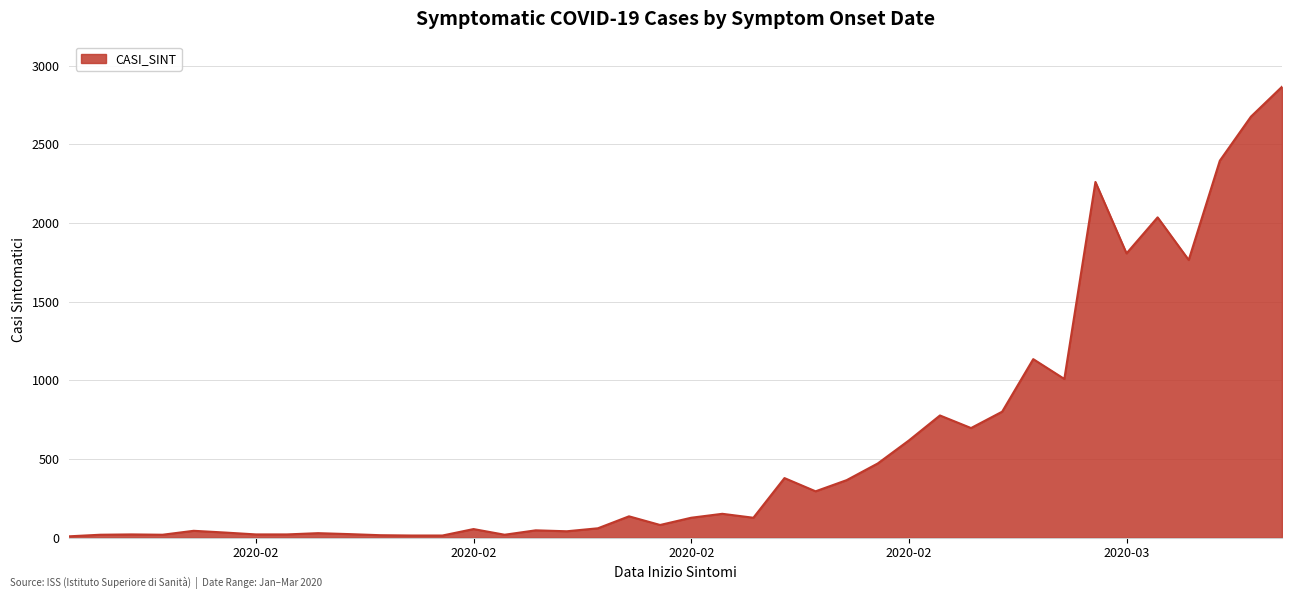

What is the maximum value shown in the chart?

2866